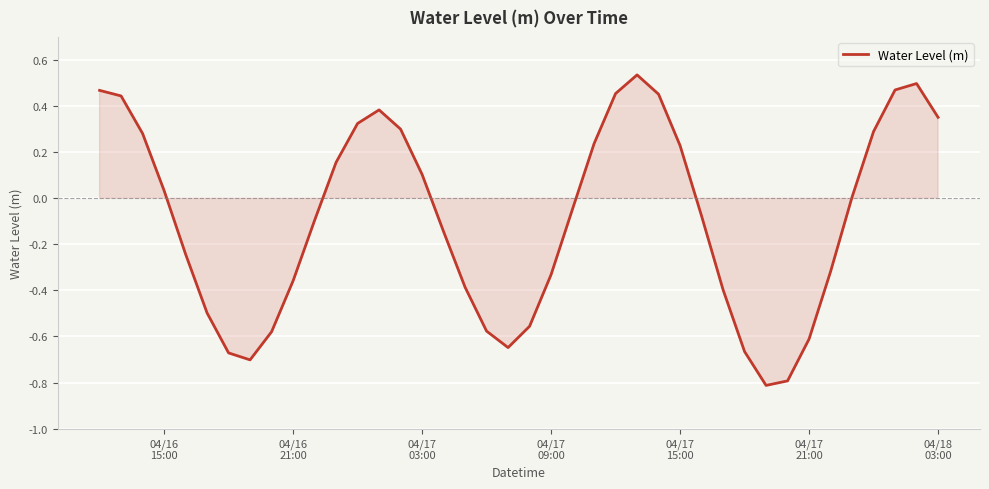

What is the smallest value displayed?

-0.8